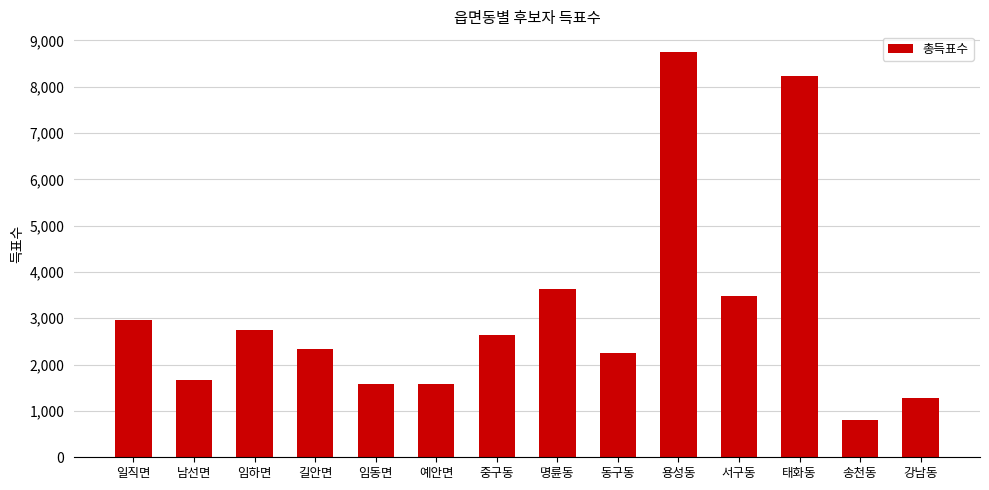

What is the ratio of the value at 서구동 to the value at 동구동?

1.5